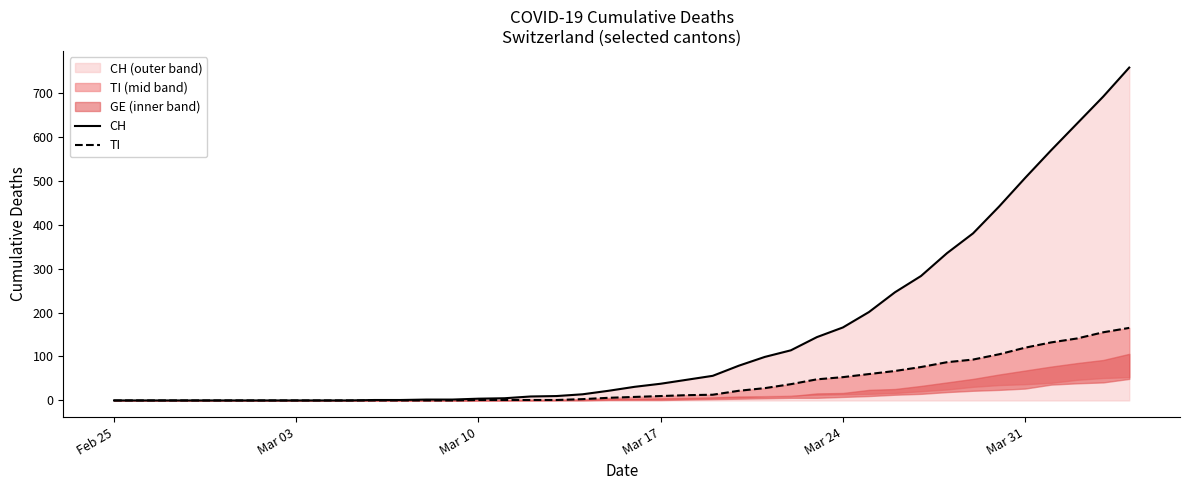

The value of CH at Feb 25 is -512. True or false?

False